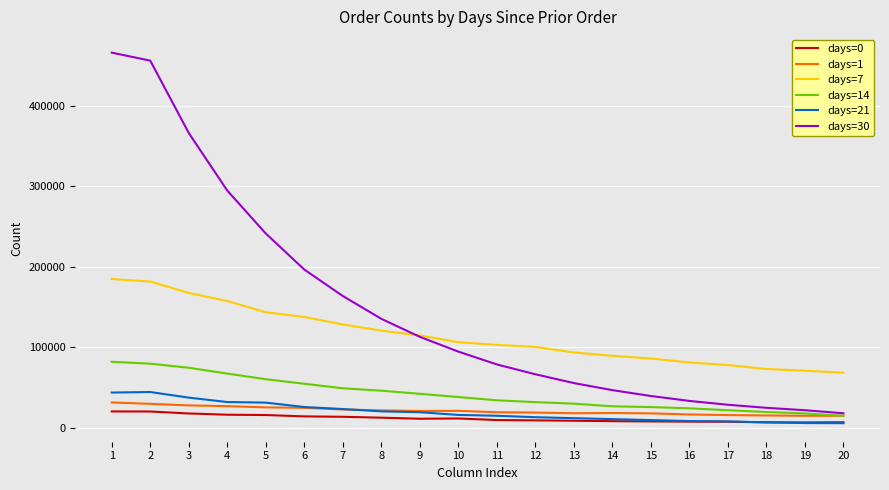

How many series are shown in this chart?

6